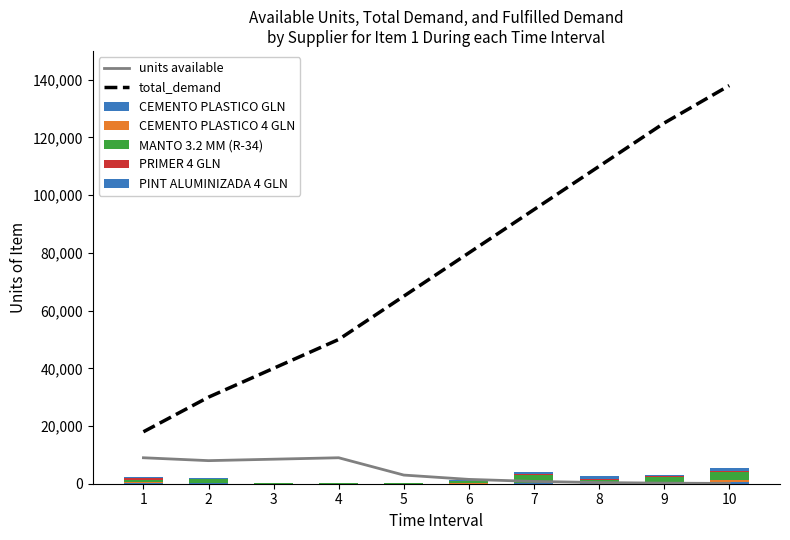

What is the value of the MANTO 3.2 MM (R-34) bar at the 10th from the left?

2805